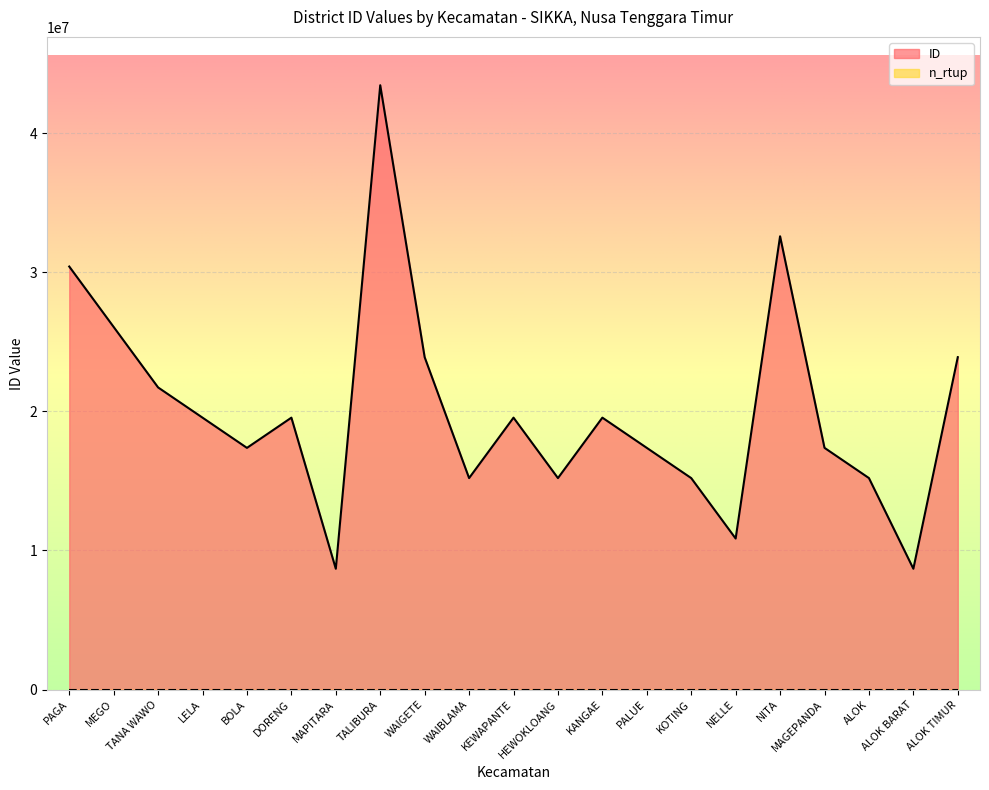

What is the label of the 5th point from the left?

BOLA